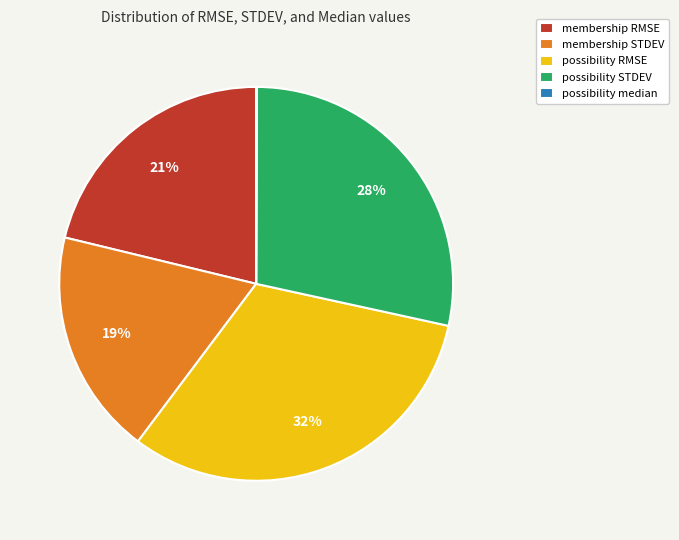

Which slice is the largest?

possibility RMSE